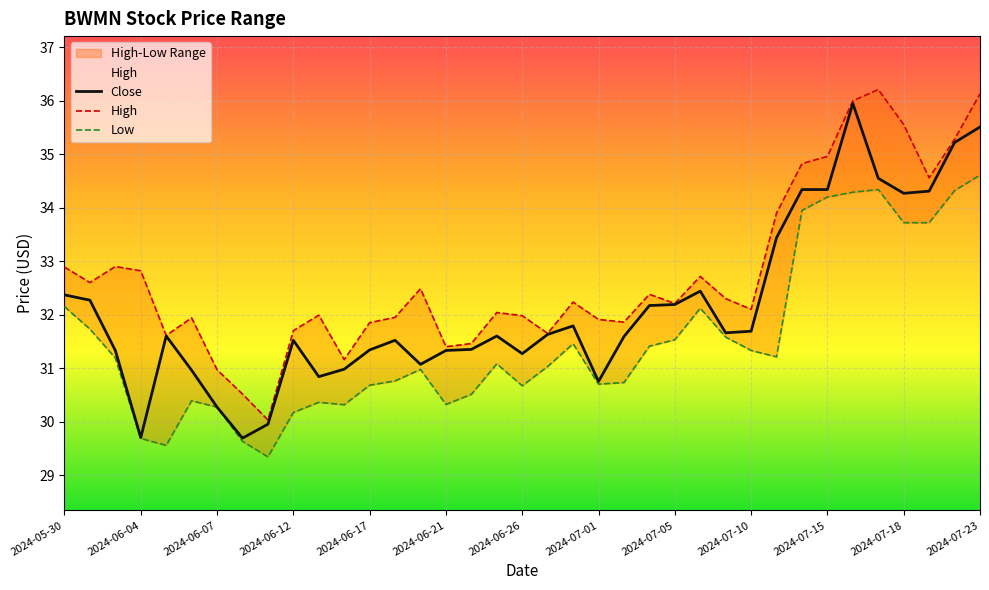

The value of Close at 2024-07-01 is 14.5. True or false?

False